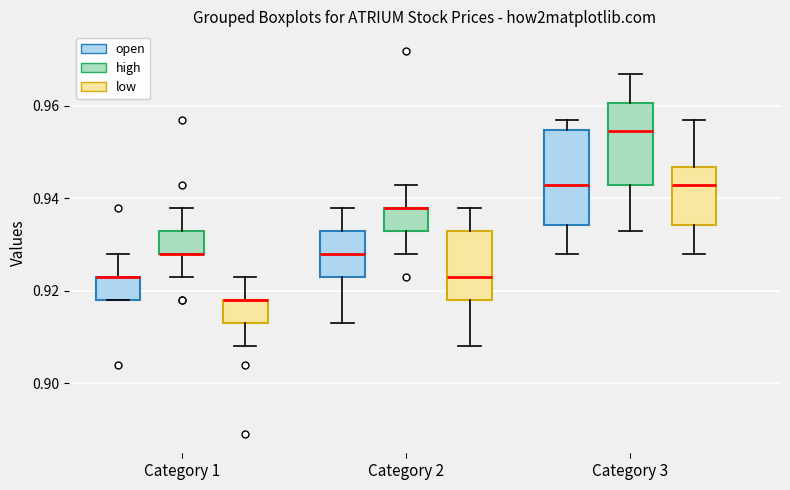

Where is the upper edge of the box for Category 1 (high) on the y-axis? The values are not printed on the chart, so give them approximately, as read against the axis.

0.934